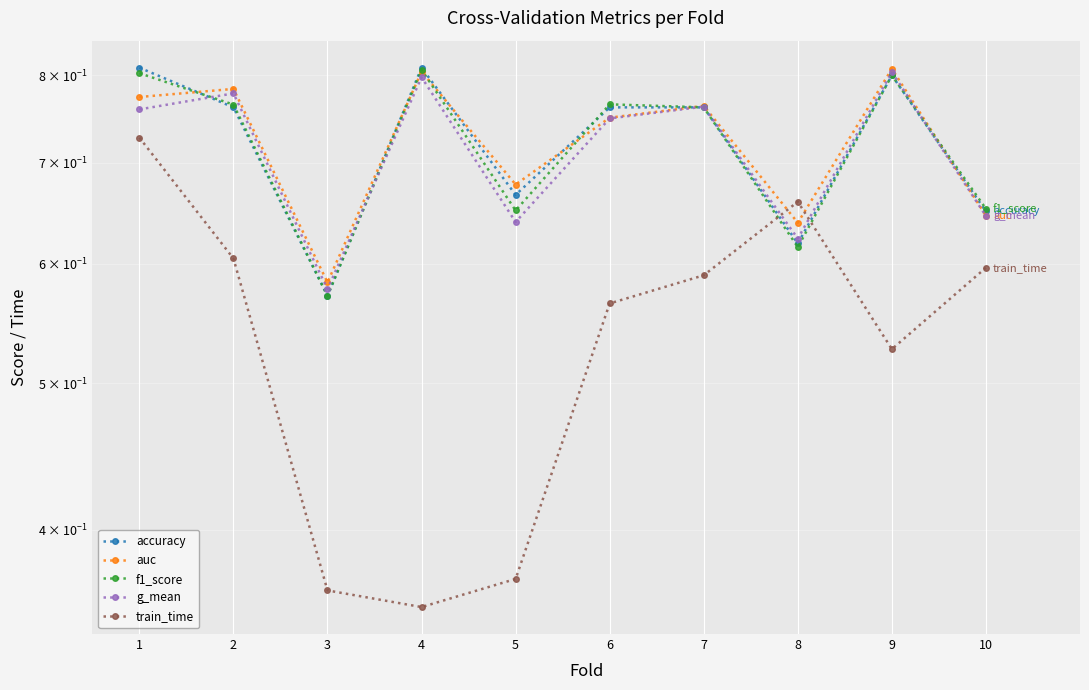

What is the difference between the maximum and minimum values in the accuracy series?

0.2